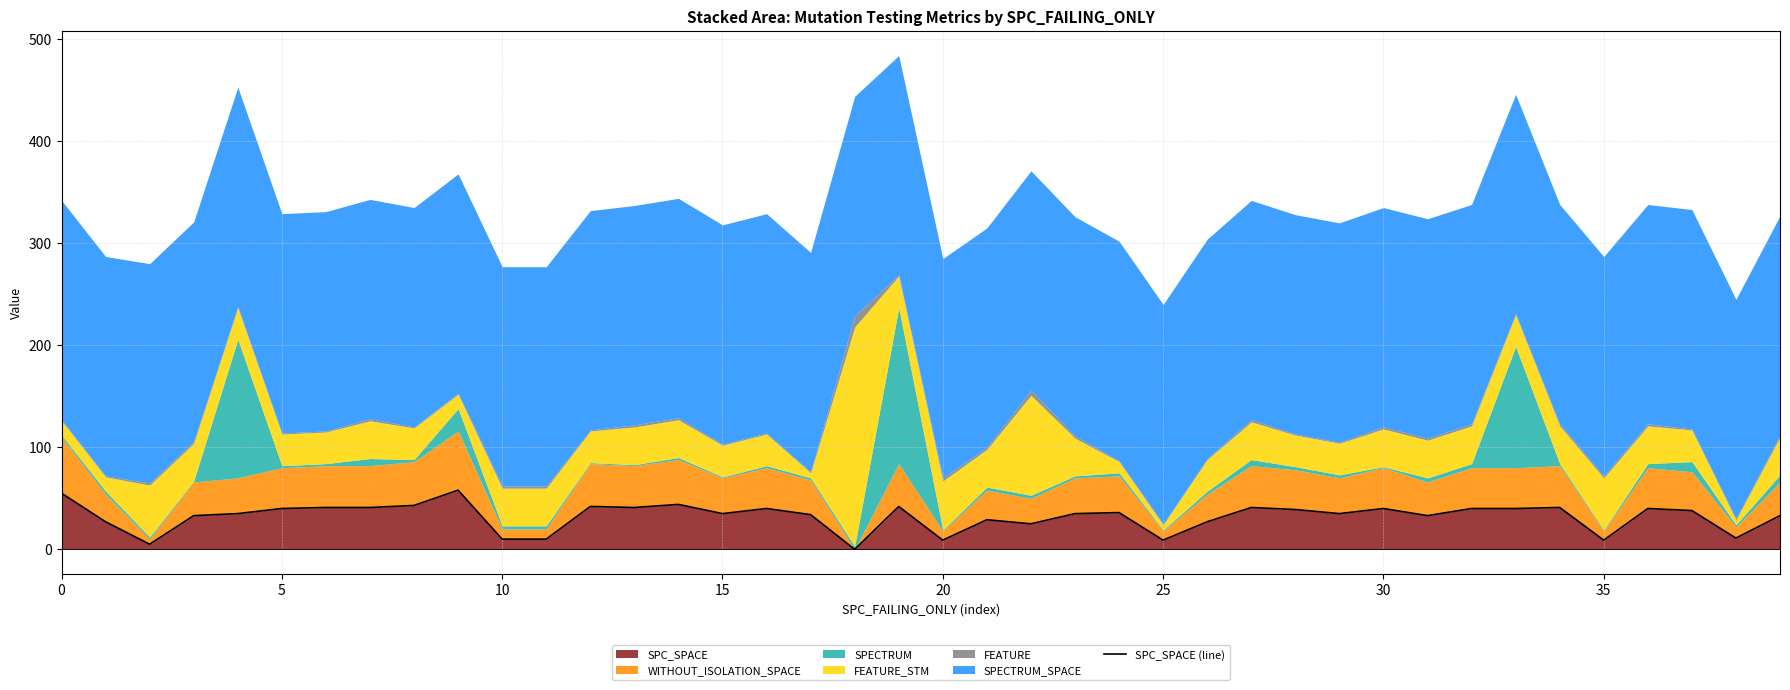

Does the chart have visible grid lines?

Yes